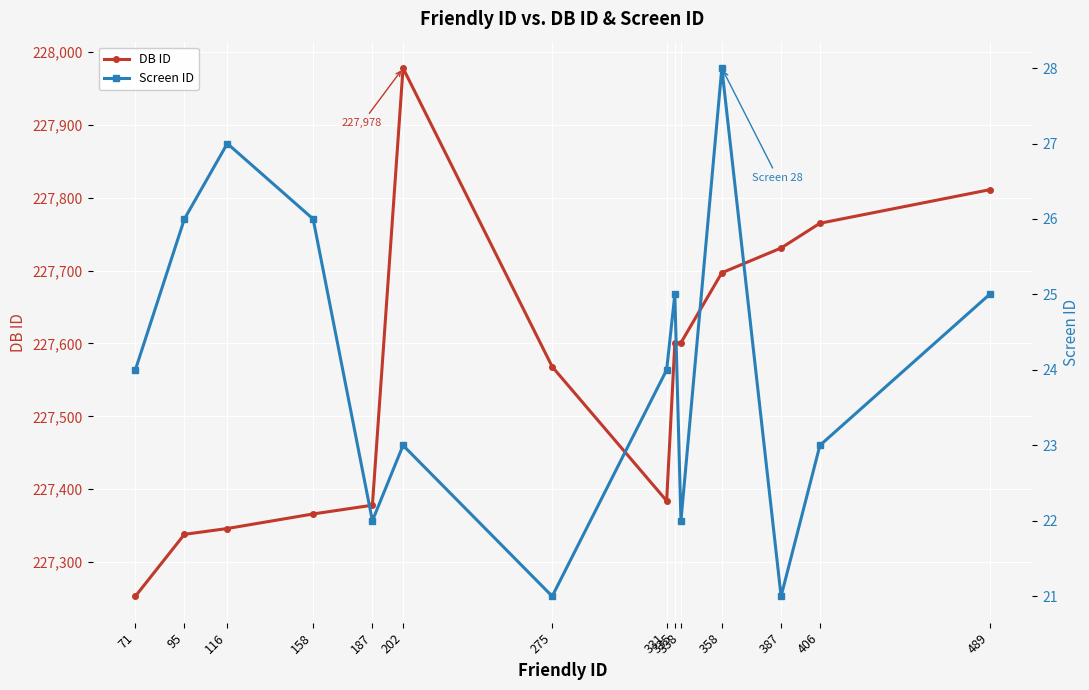

True or false: DB ID and Screen ID intersect in this chart.

False